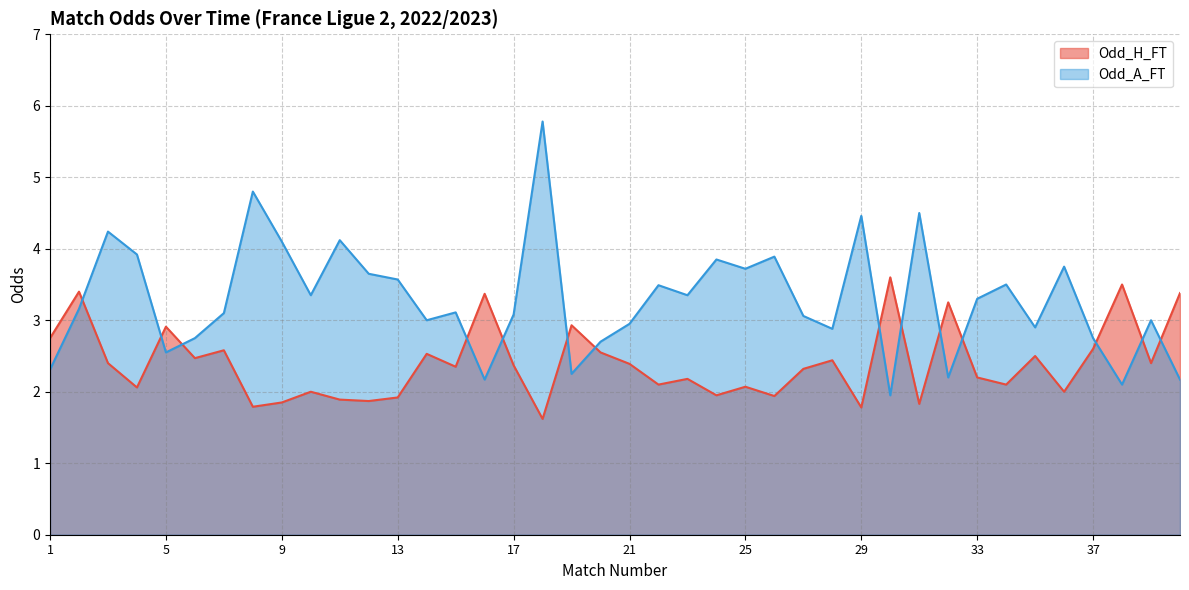

Which category has the lowest value across all series?

18